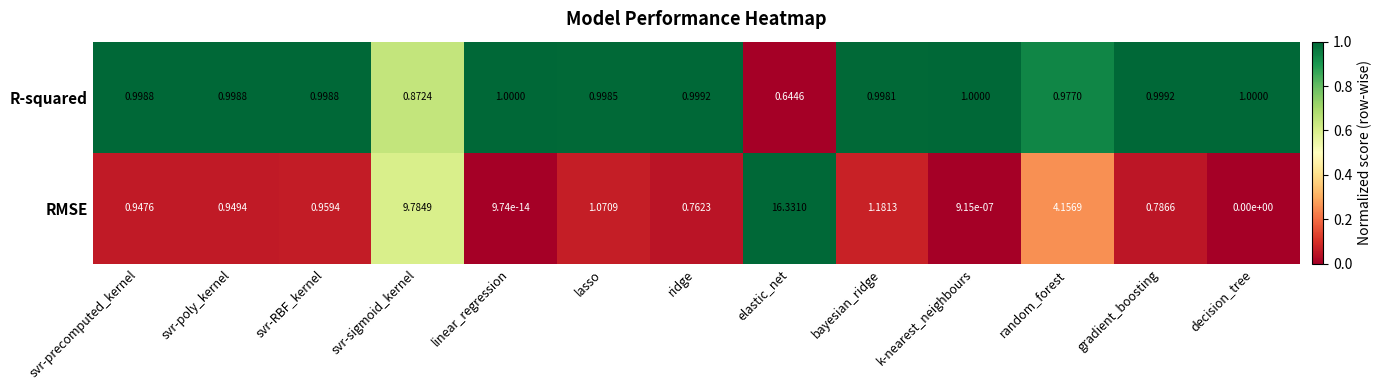

Which label corresponds to the largest value in the chart?

elastic_net